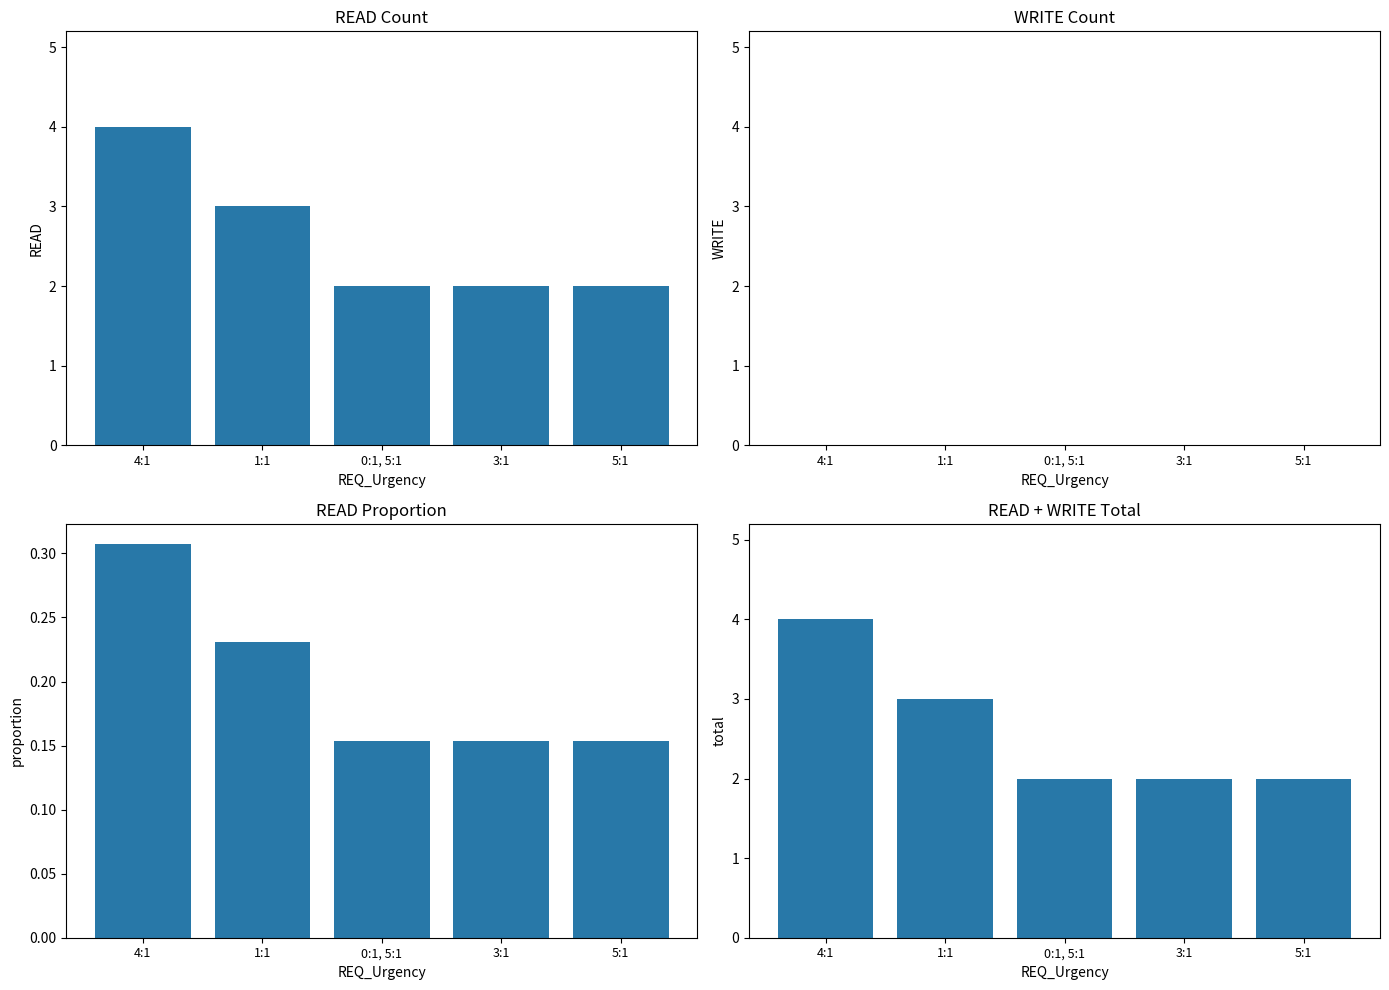

What is the approximate value of READ at 0:1, 5:1?

2.0